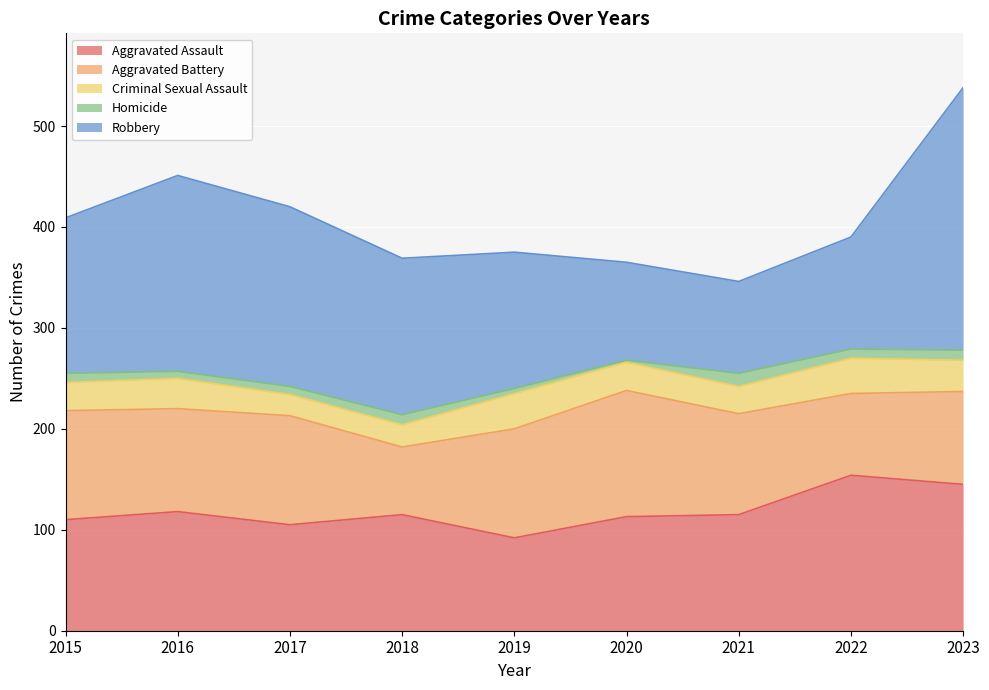

How many lines are shown in the chart?

5